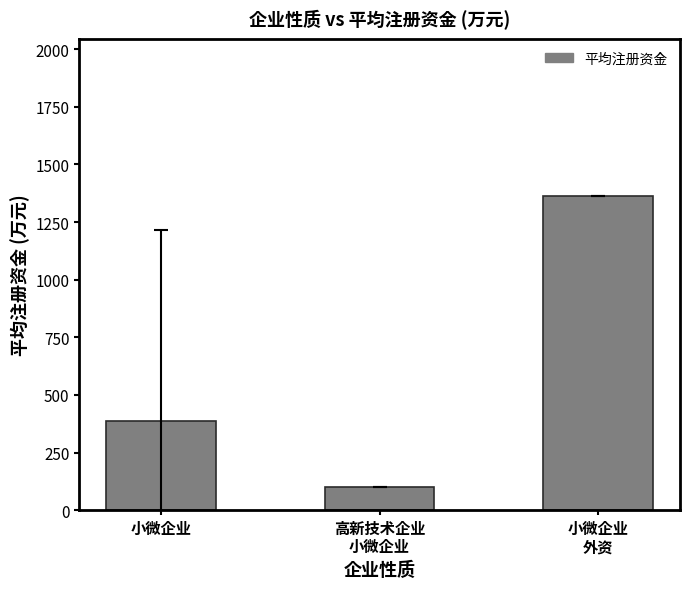

What is the label of the 3rd bar from the right?

小微企业